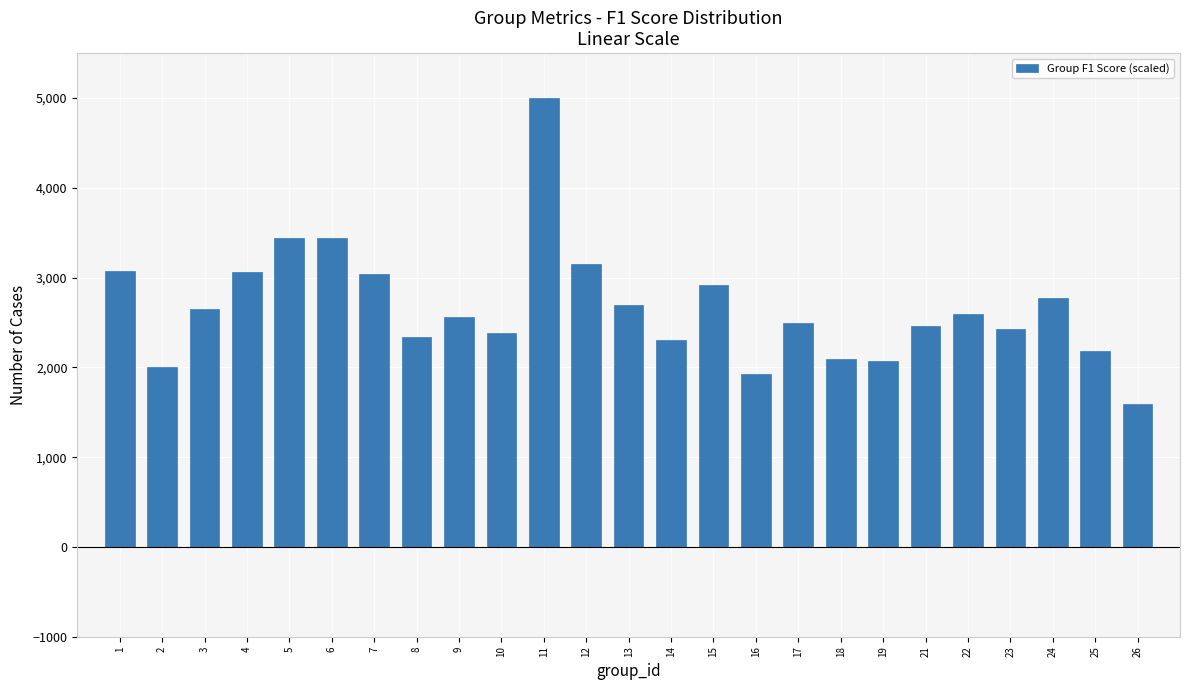

What is the value of the 7th bar from the left?

3043.5